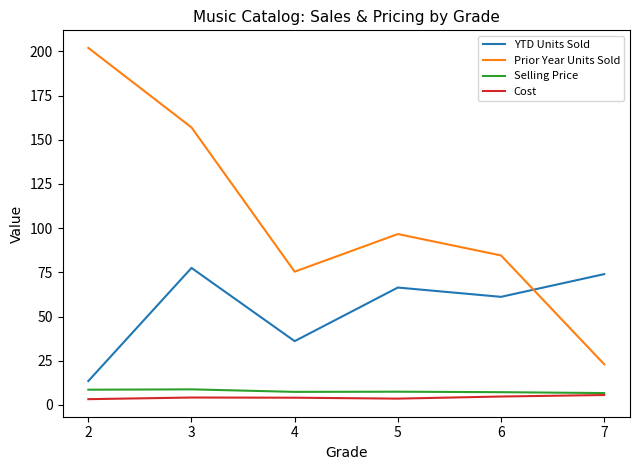

What is the minimum value for Selling Price?

6.7